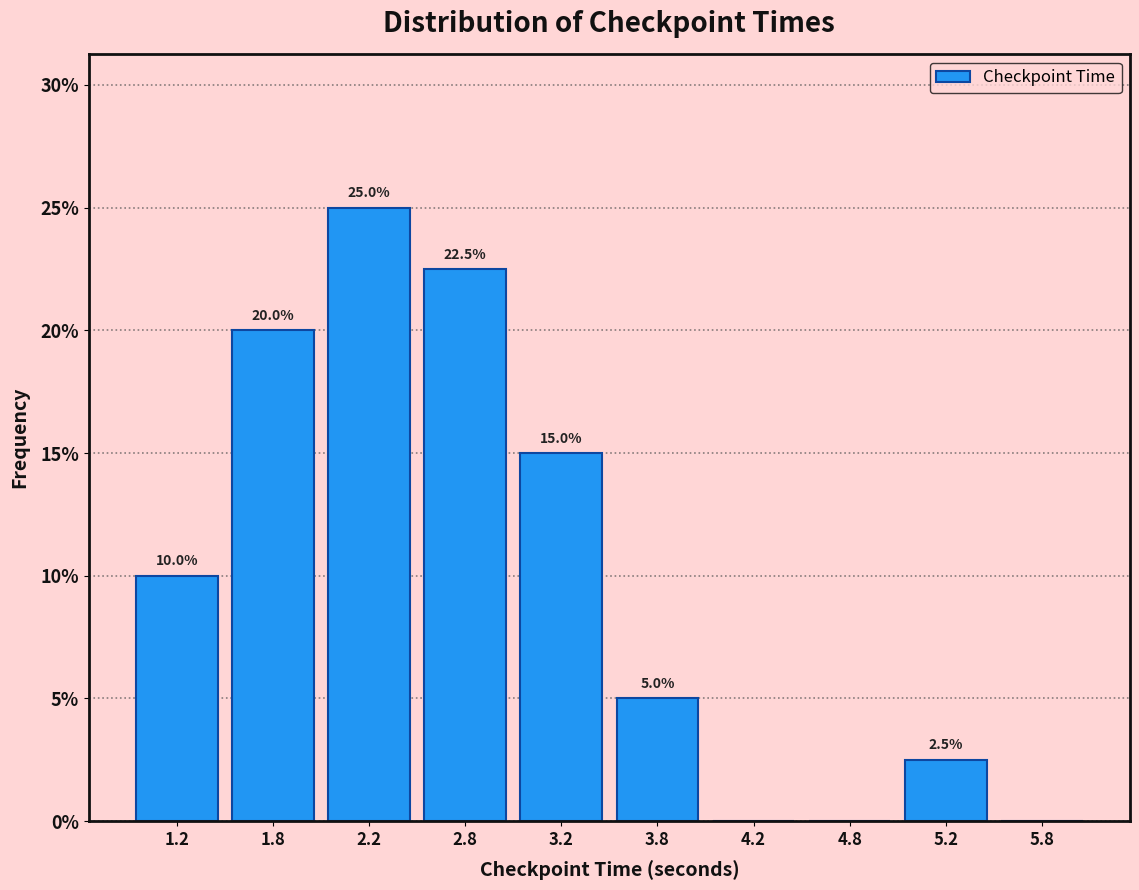

Over which range of the x-axis is the bar tallest?

2.0 to 2.5